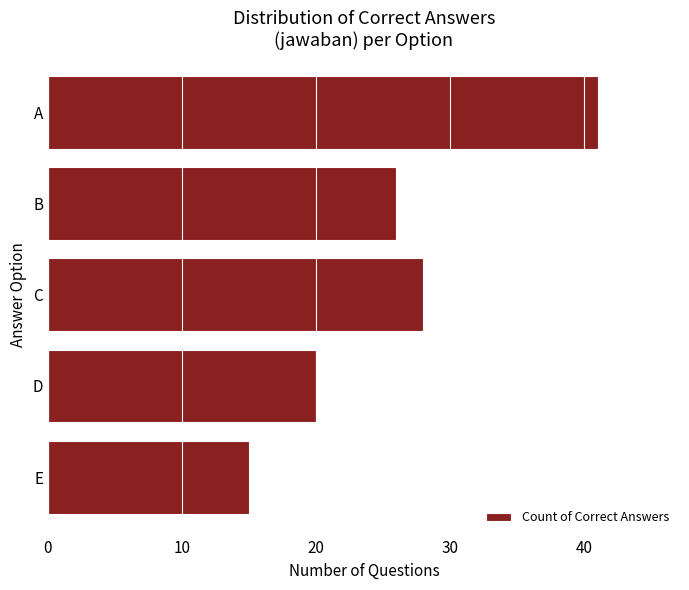

Reading bottom to top, extract all data points from this chart.

15	20	28	26	41